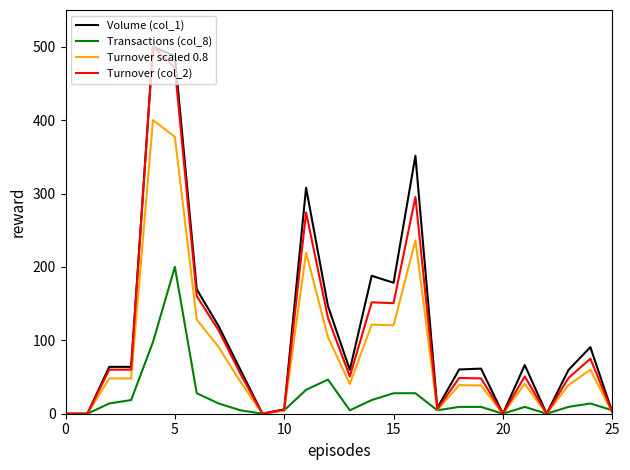

Does the chart have visible grid lines?

No